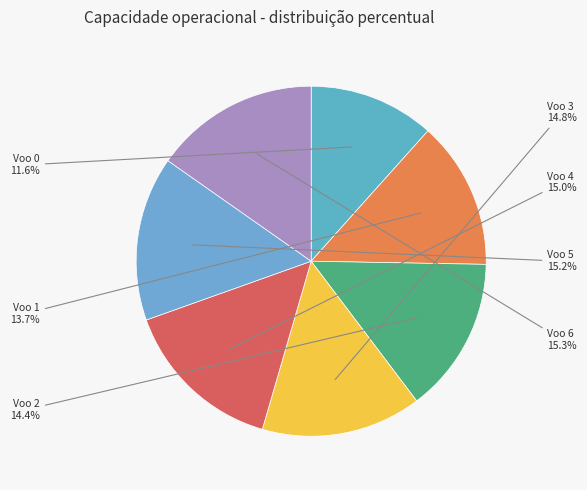

How many segments does this pie chart have?

7